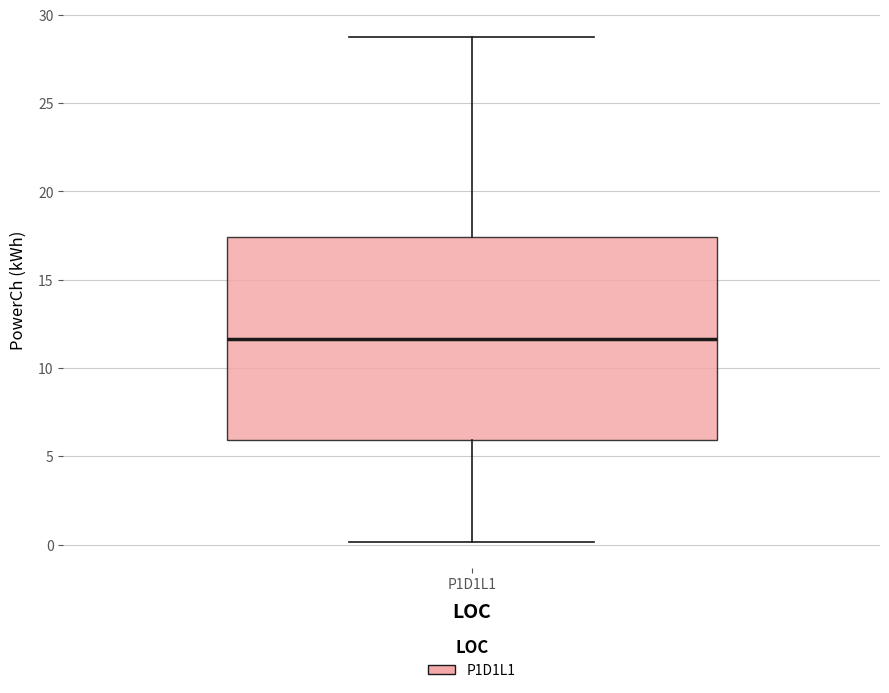

Read this box plot against the y-axis: the position of the median line, the range covered by the box, and the ends of both whiskers. The values are not printed on the chart, so give them approximately, as read against the axis.

median 11.5, box 6.0 to 17.5, whiskers 0.0 to 29.0